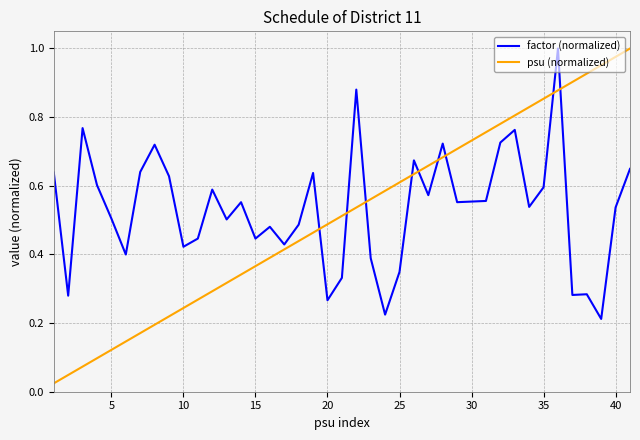

True or false: psu (normalized) has more than 0 points higher than both neighbors.

False